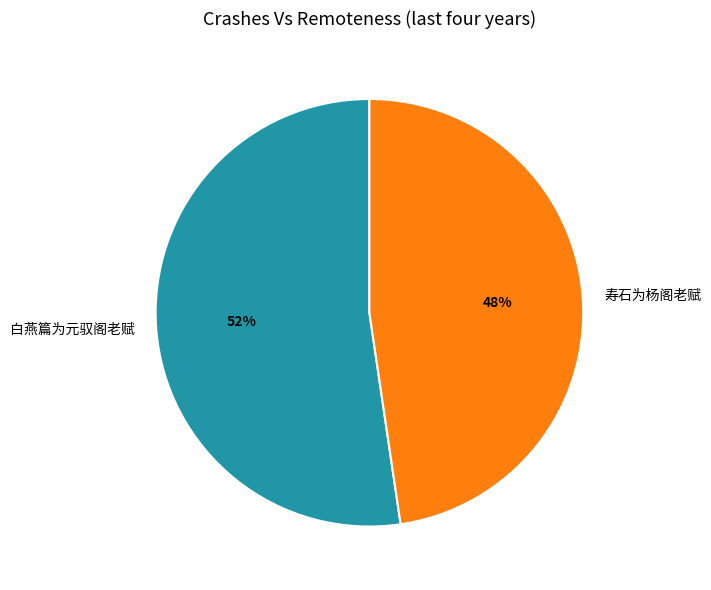

Is there any slice that represents more than half of the pie?

Yes